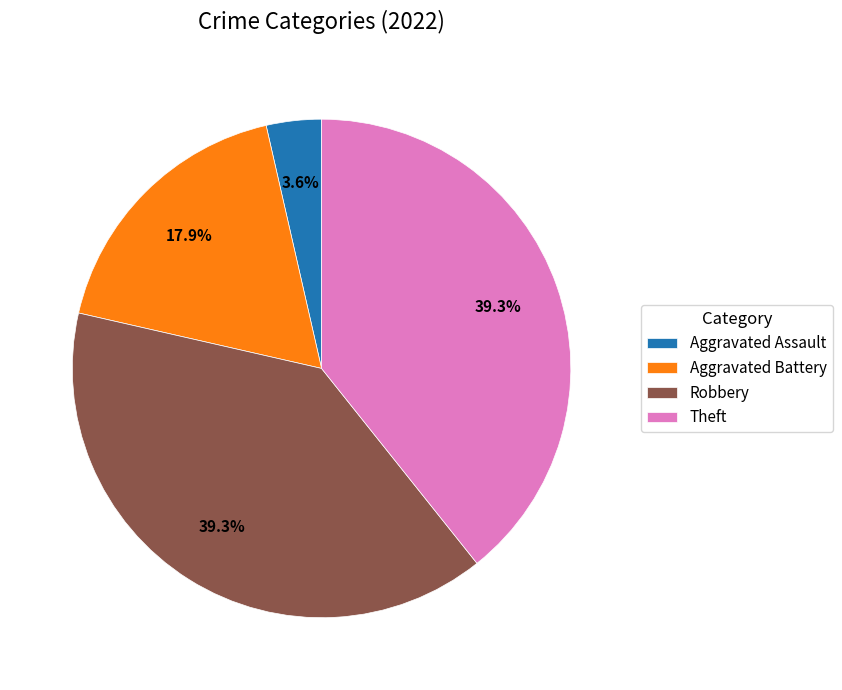

What portion of the pie excludes Robbery?

60.7%